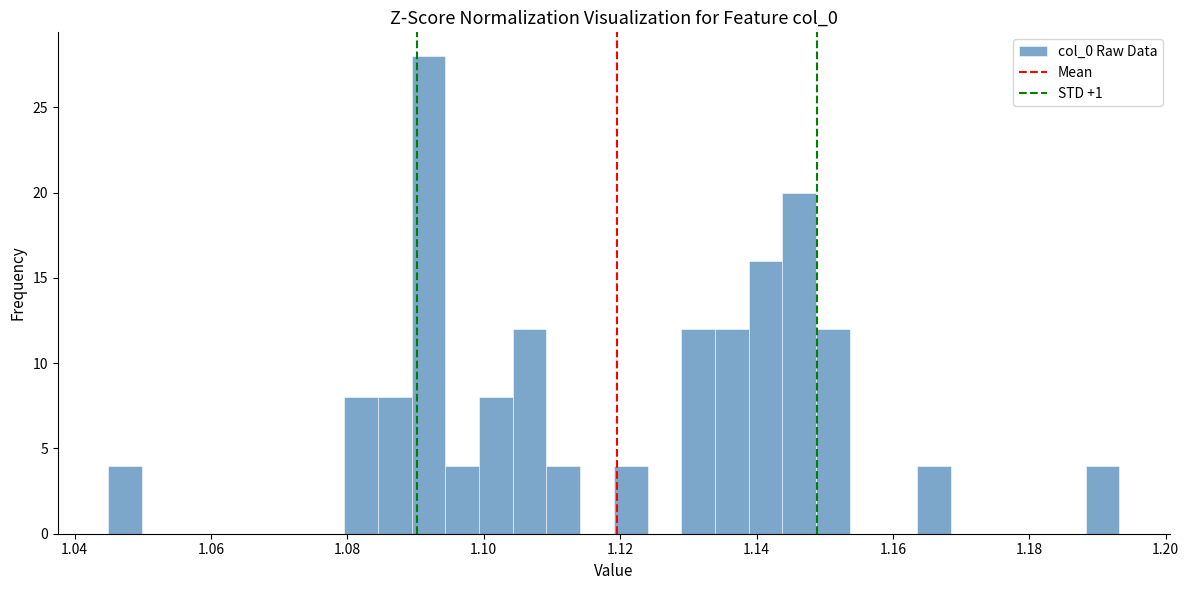

Around what value on the x-axis is the tallest bar? Give the approximate position of its centre, as read against the axis.

1.092